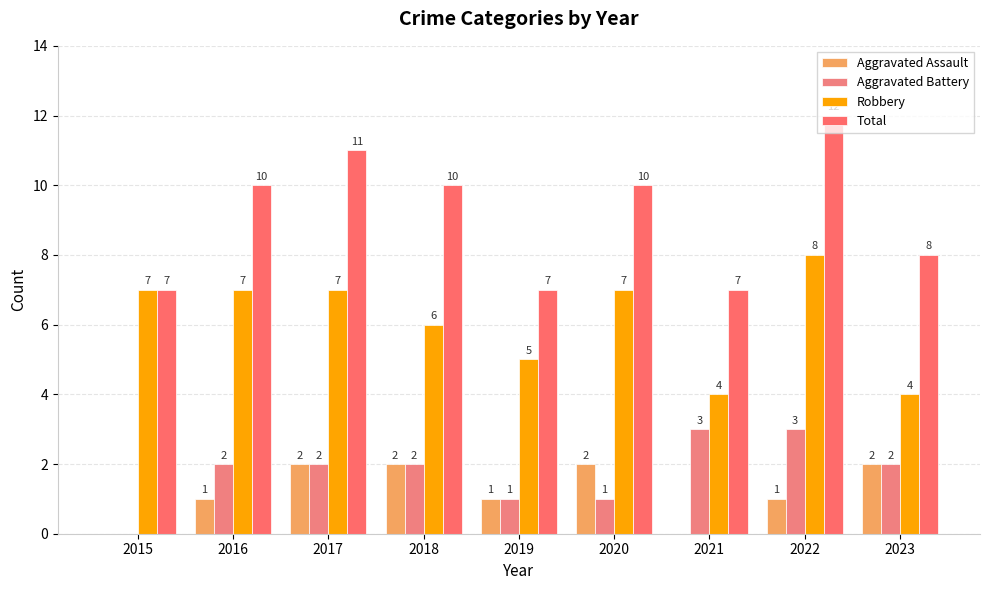

Where is Total nearest to the value 9?

2016